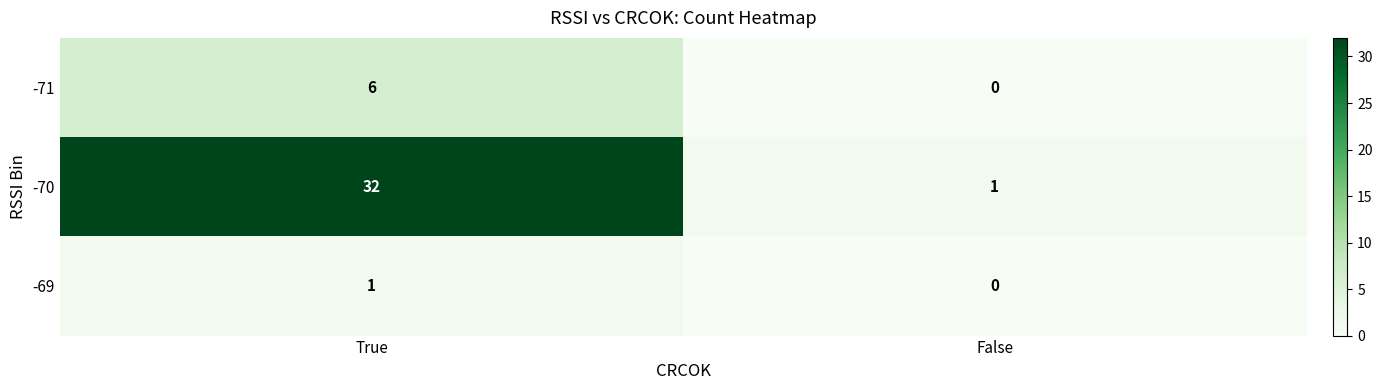

How many categories are shown in the chart?

2